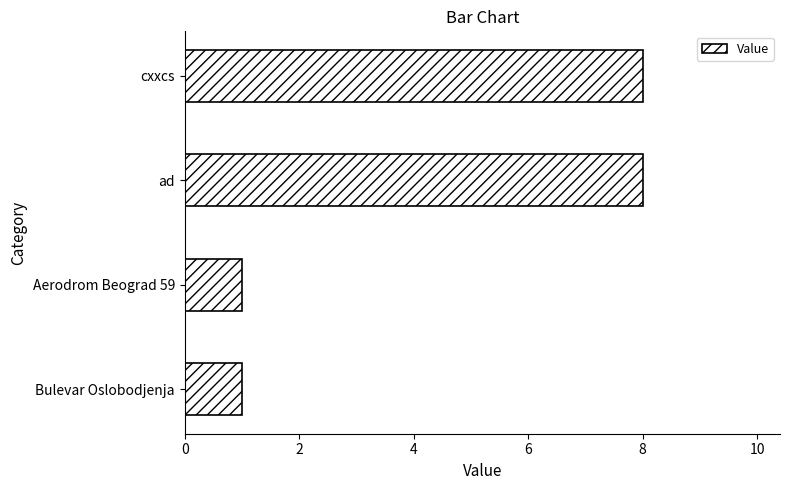

What is the change in value from Bulevar Oslobodjenja to ad?

+7